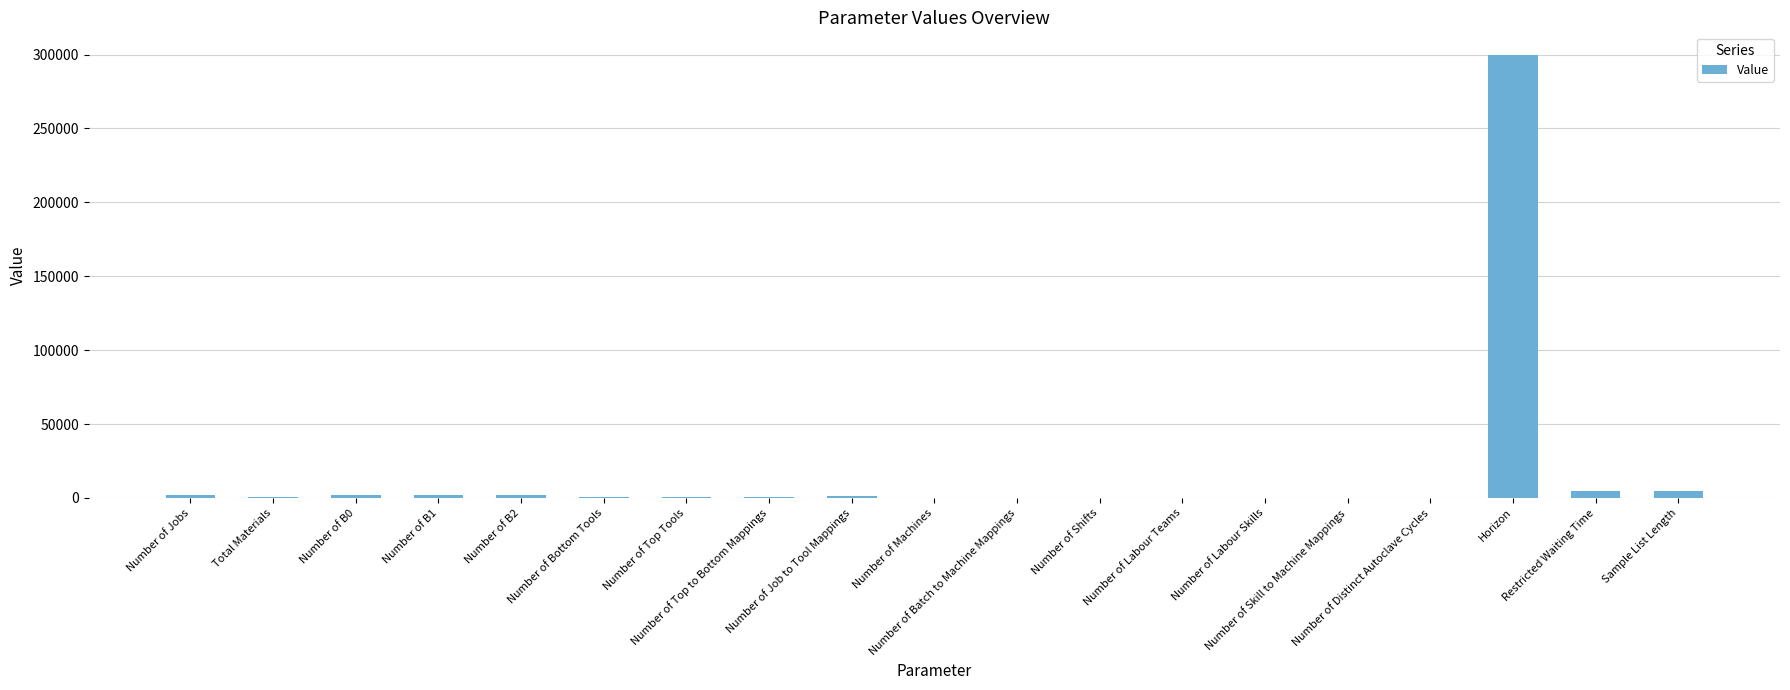

What is the greatest value displayed?

300000